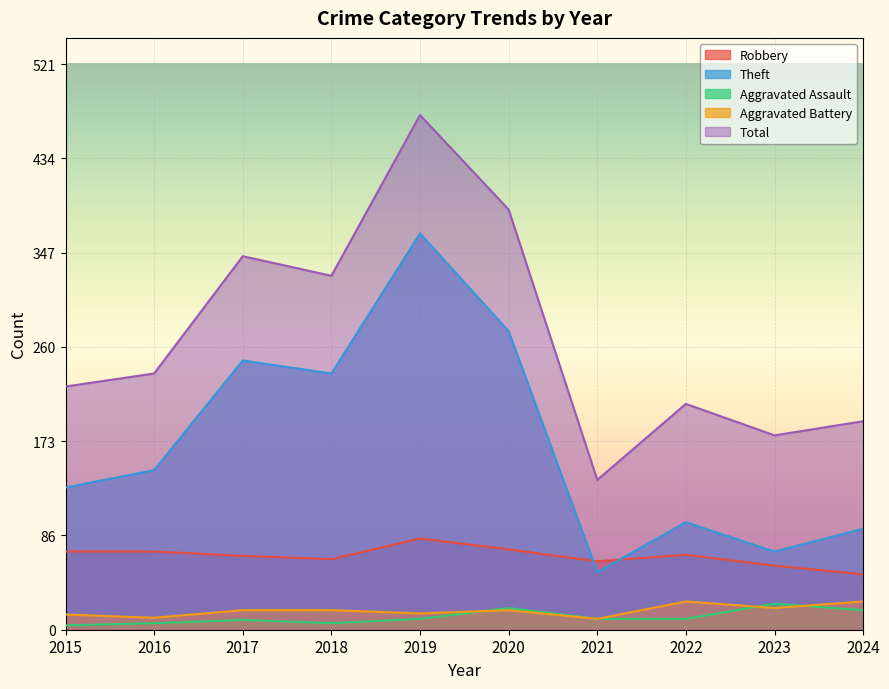

What is the sum of the Aggravated Battery values at 2021 and 2023?

30